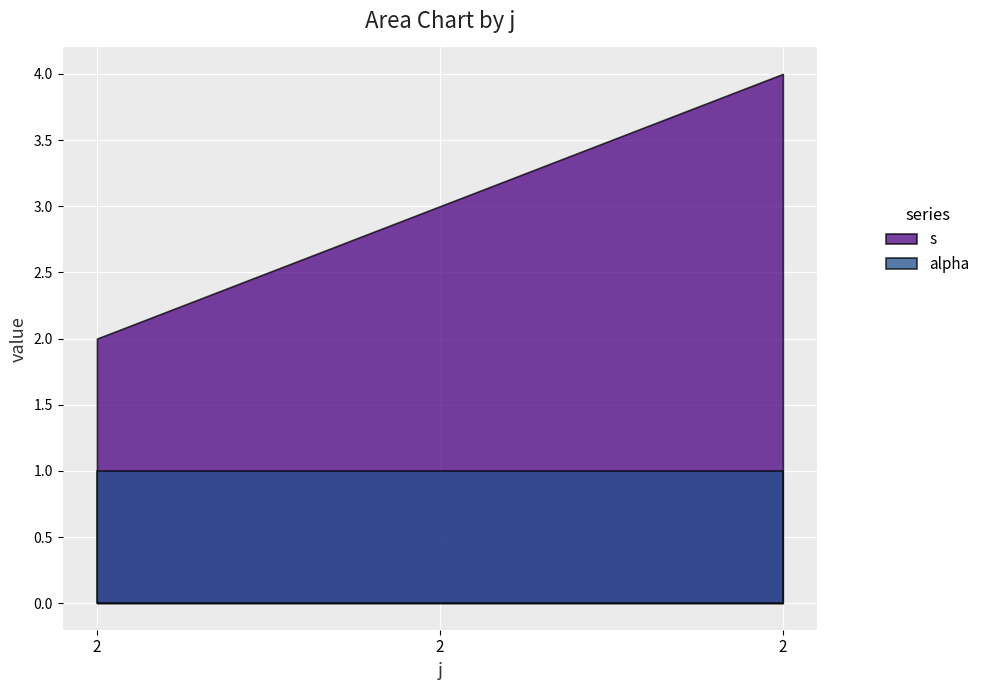

The value of alpha at 2 is 1. True or false?

True